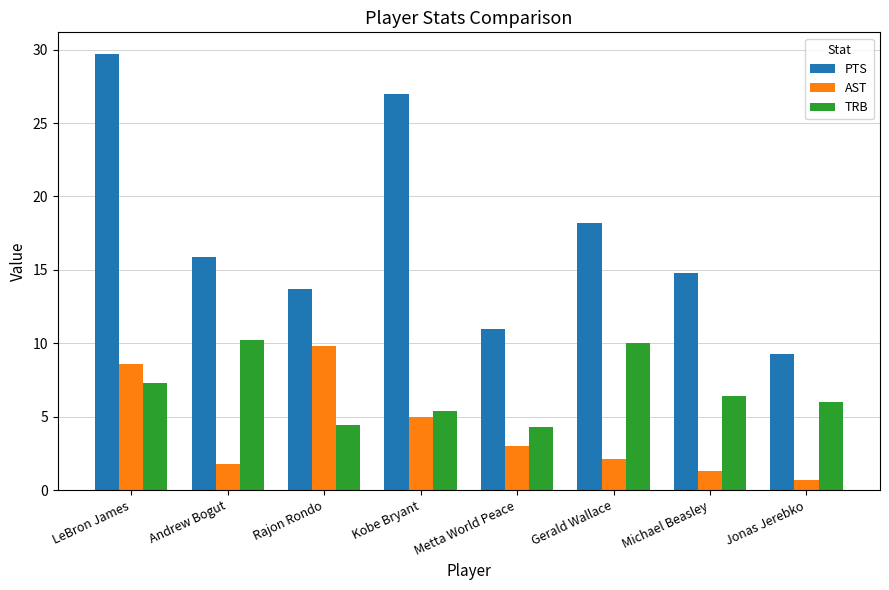

What are all the series names shown in the legend?

PTS, AST, TRB